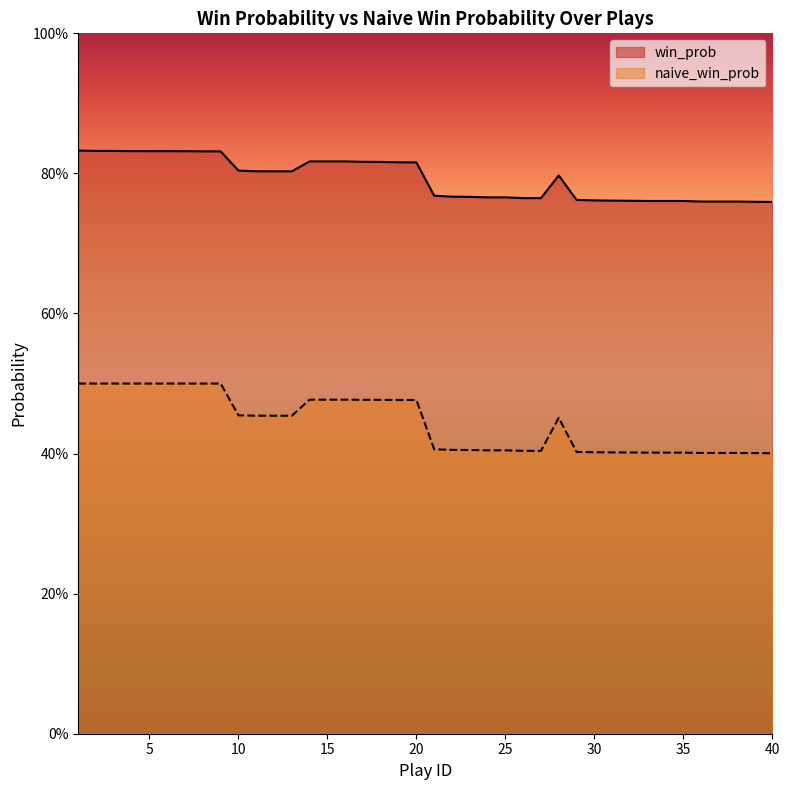

Reading left to right, extract all data points from this chart.

win_prob: 0.8	0.8	0.8	0.8	0.8	0.8	0.8	0.8	0.8	0.8	0.8	0.8	0.8	0.8	0.8	0.8	0.8	0.8	0.8	0.8	0.8	0.8	0.8	0.8	0.8	0.8	0.8	0.8	0.8	0.8	0.8	0.8	0.8	0.8	0.8	0.8	0.8	0.8	0.8	0.8
naive_win_prob: 0.5	0.5	0.5	0.5	0.5	0.5	0.5	0.5	0.5	0.5	0.5	0.5	0.5	0.5	0.5	0.5	0.5	0.5	0.5	0.5	0.4	0.4	0.4	0.4	0.4	0.4	0.4	0.5	0.4	0.4	0.4	0.4	0.4	0.4	0.4	0.4	0.4	0.4	0.4	0.4